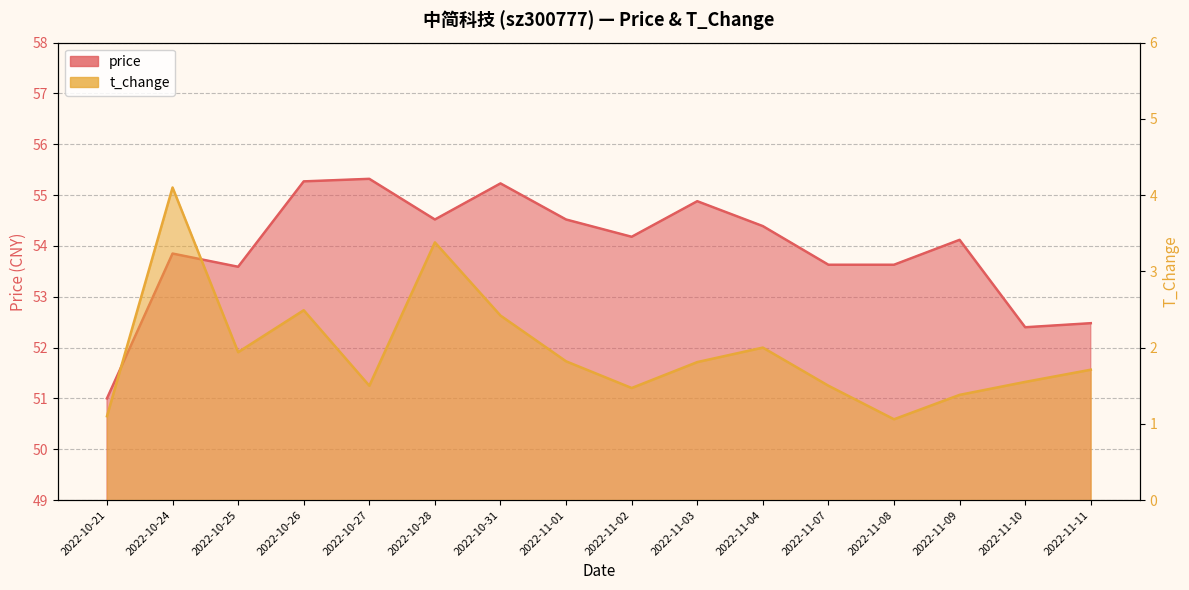

Does the chart have visible grid lines?

Yes